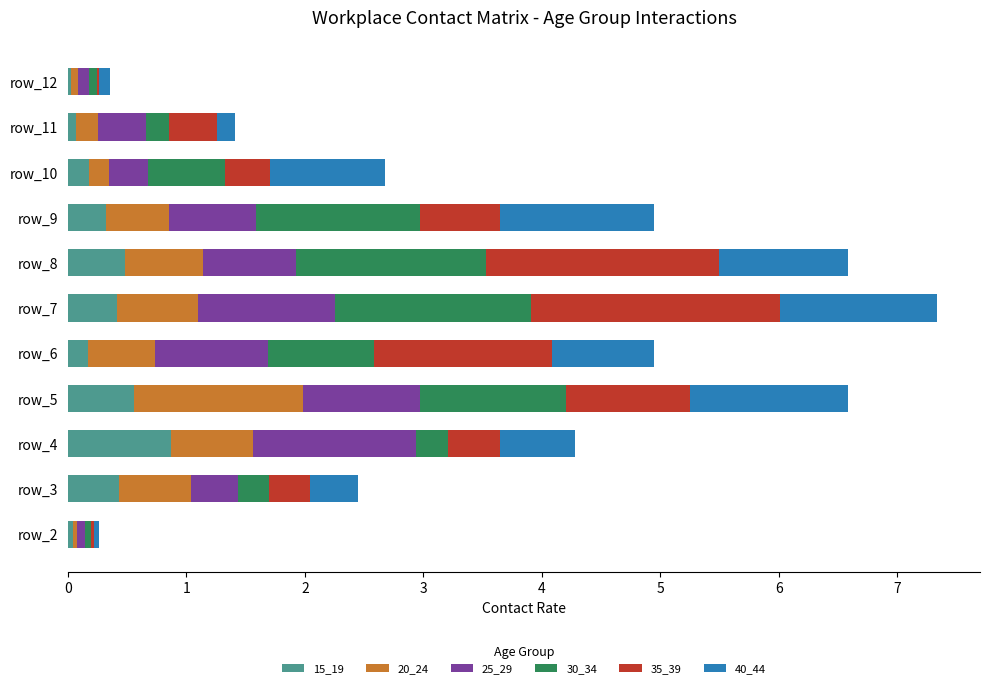

What is the highest value of the 15_19 series?

0.9